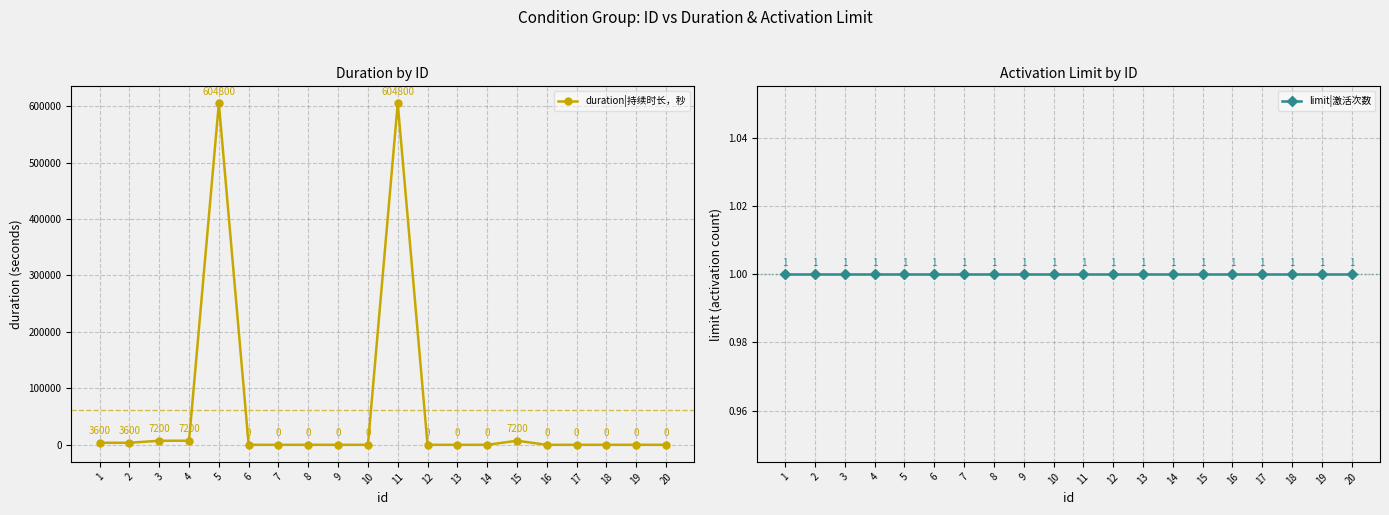

Reading left to right, list all the values displayed in this chart.

duration|持续时长，秒: 1=3600	2=3600	3=7200	4=7200	5=604800	6=0	7=0	8=0	9=0	10=0	11=604800	12=0	13=0	14=0	15=7200	16=0	17=0	18=0	19=0	20=0
limit|激活次数: 1=1	2=1	3=1	4=1	5=1	6=1	7=1	8=1	9=1	10=1	11=1	12=1	13=1	14=1	15=1	16=1	17=1	18=1	19=1	20=1